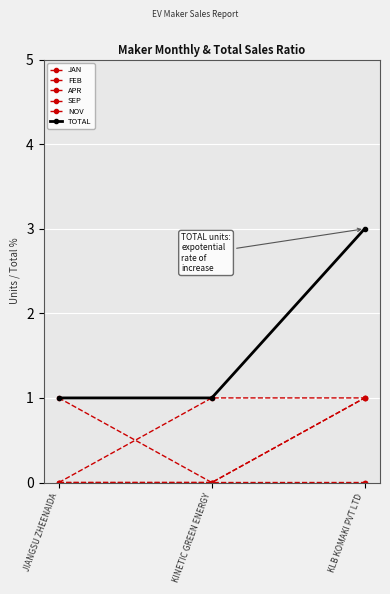

Does the chart have visible grid lines?

Yes